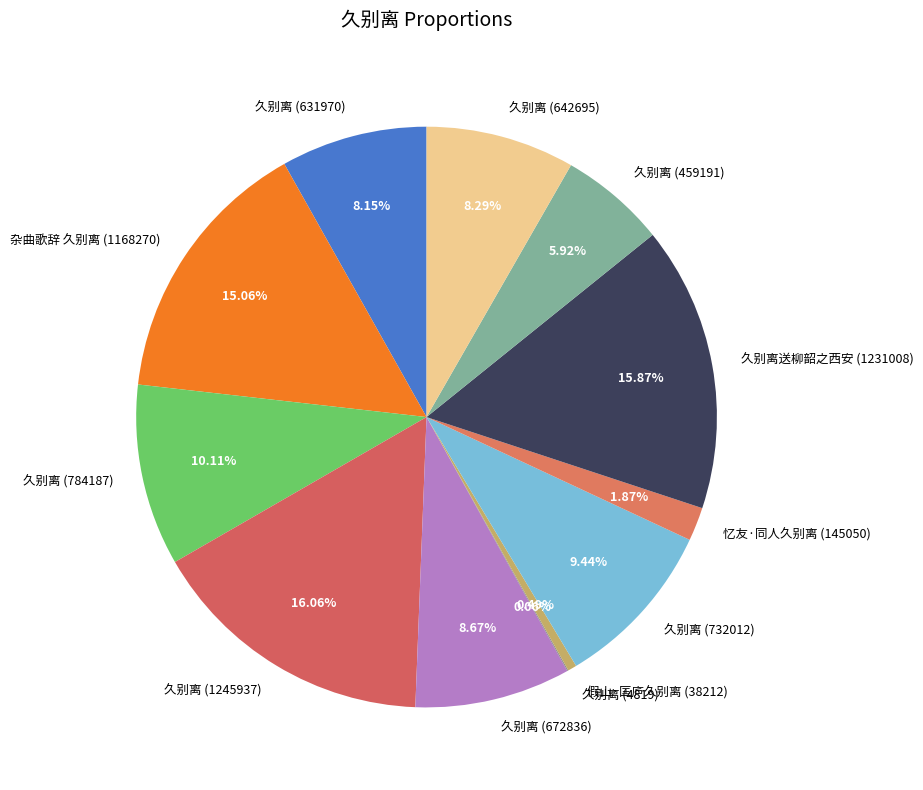

What percentage is the 忆友·同人久别离 (145050) slice, to the nearest percent?

2%